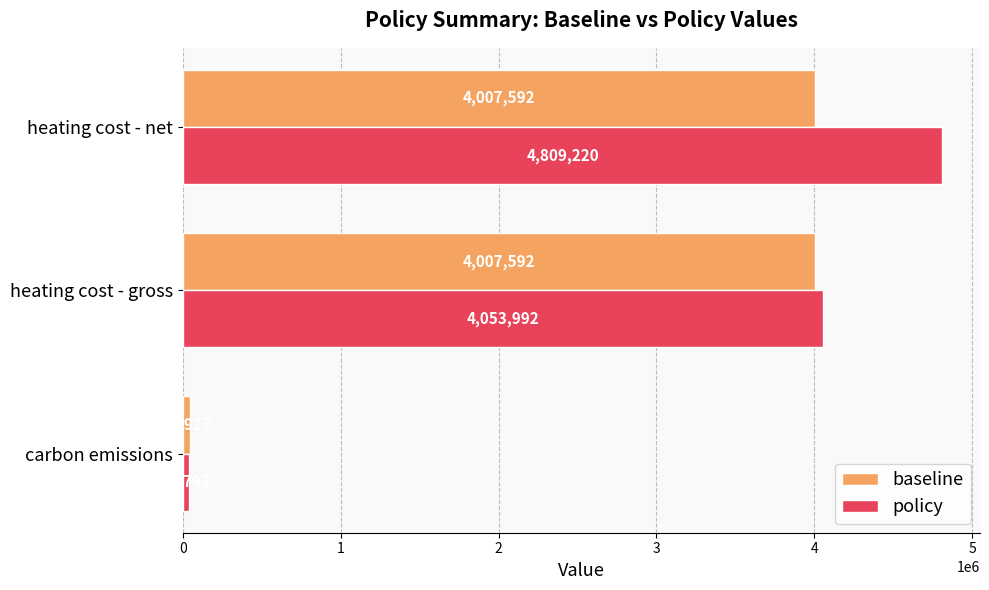

What is the difference between the second highest and minimum values in the policy series?

4015199.4